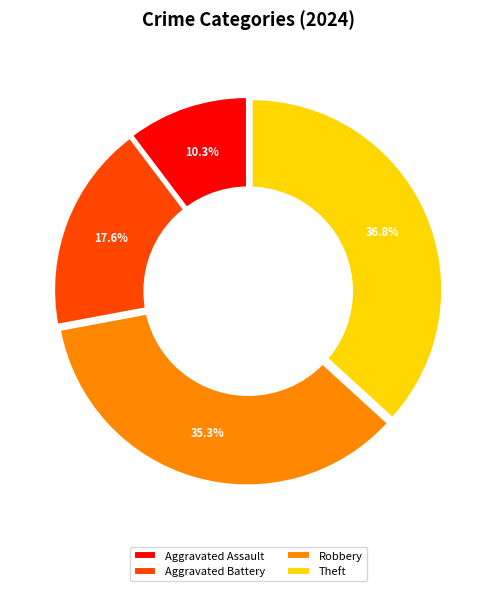

What is the total percentage of Theft and Robbery?

72.1%